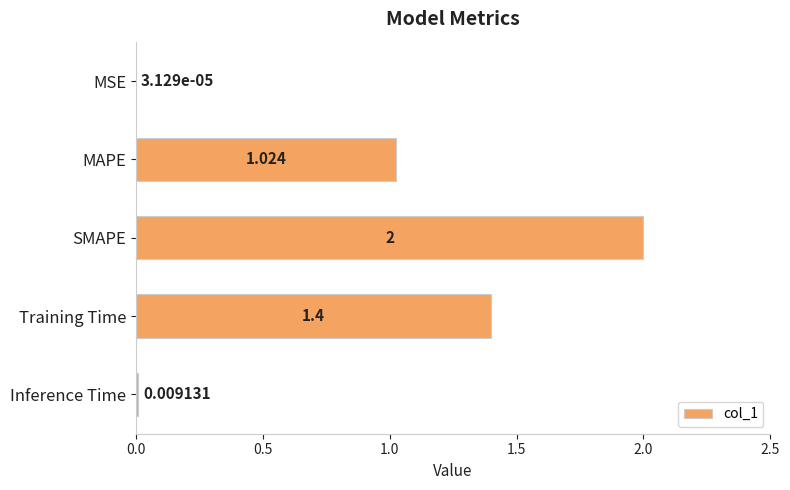

Which has a higher value, Training Time or MAPE?

Training Time